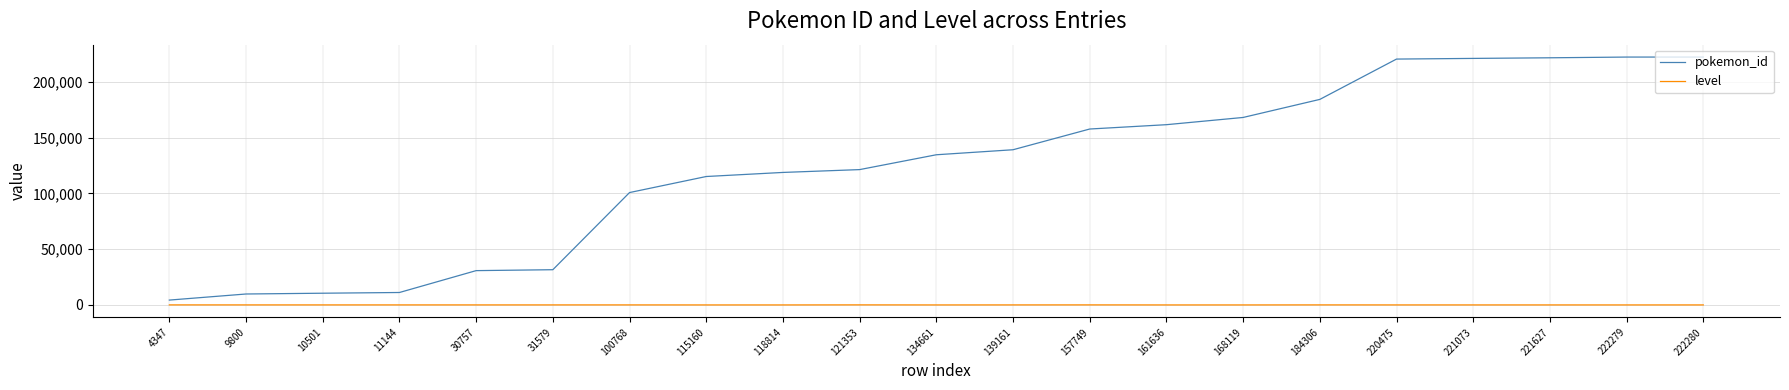

True or false: level has a value of 26 at 100768.

True